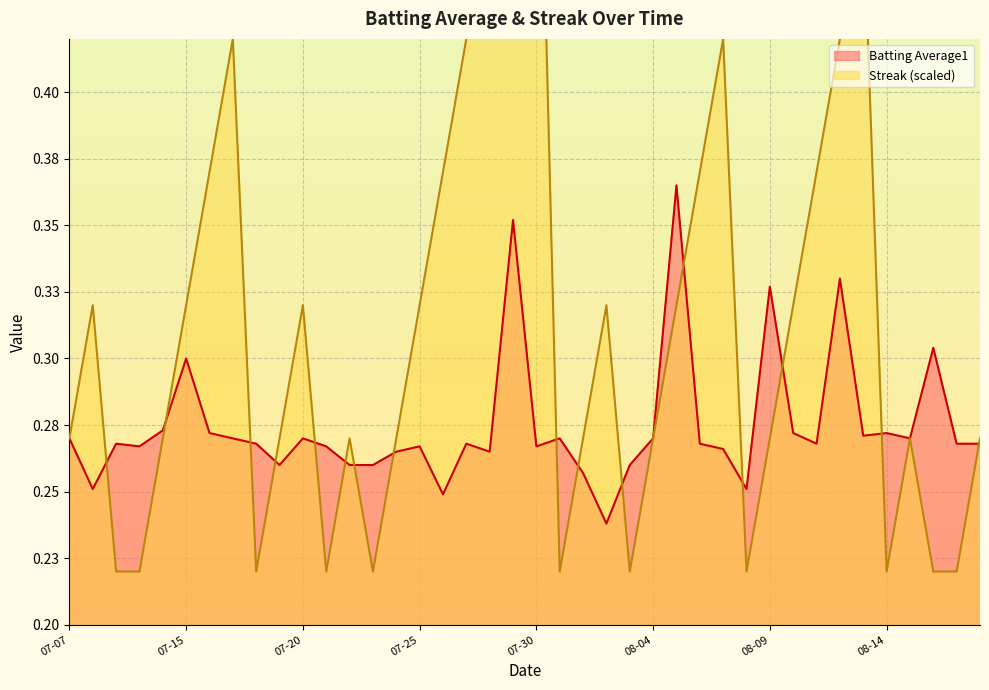

What is the value of the Streak point at the 23rd from the left?

0.3